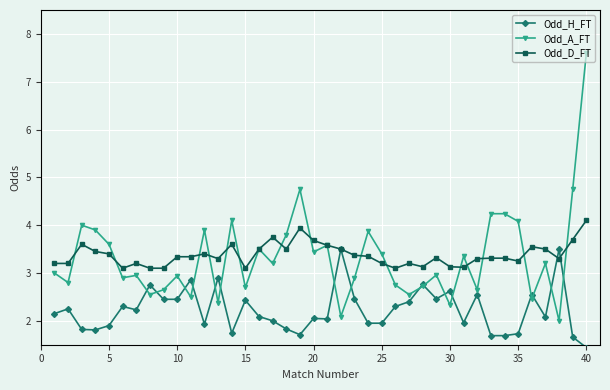

Which series has the widest spread of values?

Odd_A_FT